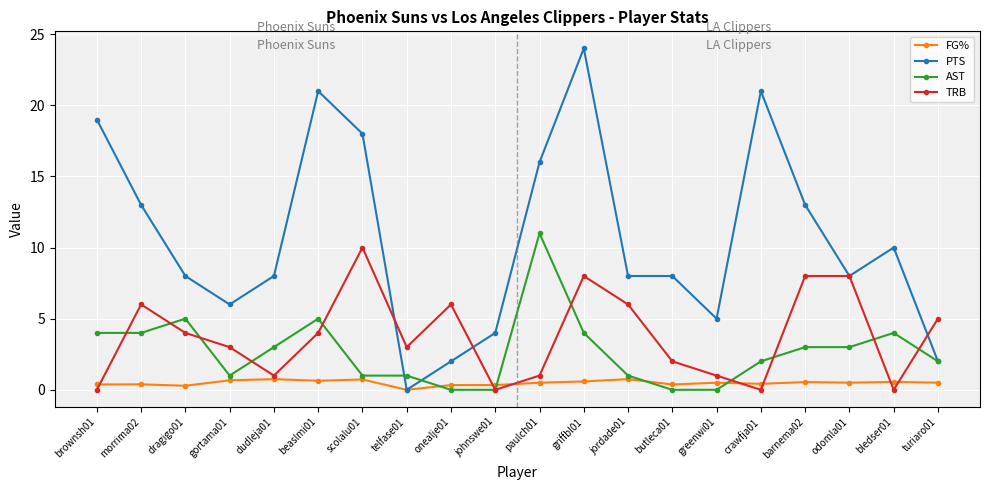

Between morrima02 and greenwi01, which series saw the biggest shift?

PTS